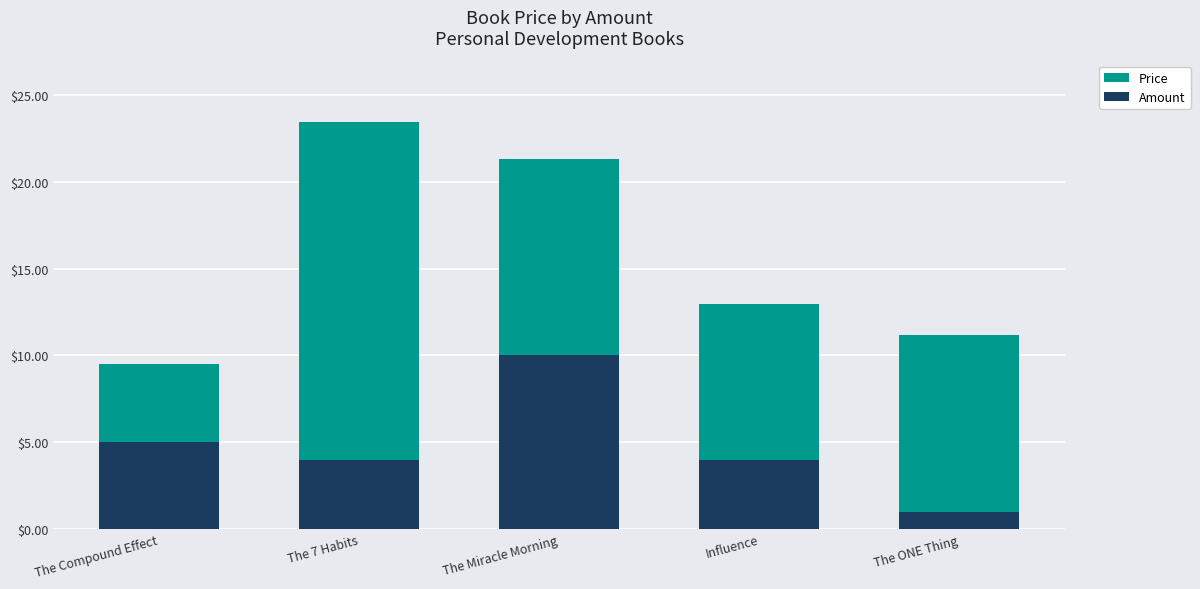

Is it true that Amount equals 6.8 at The 7 Habits?

False